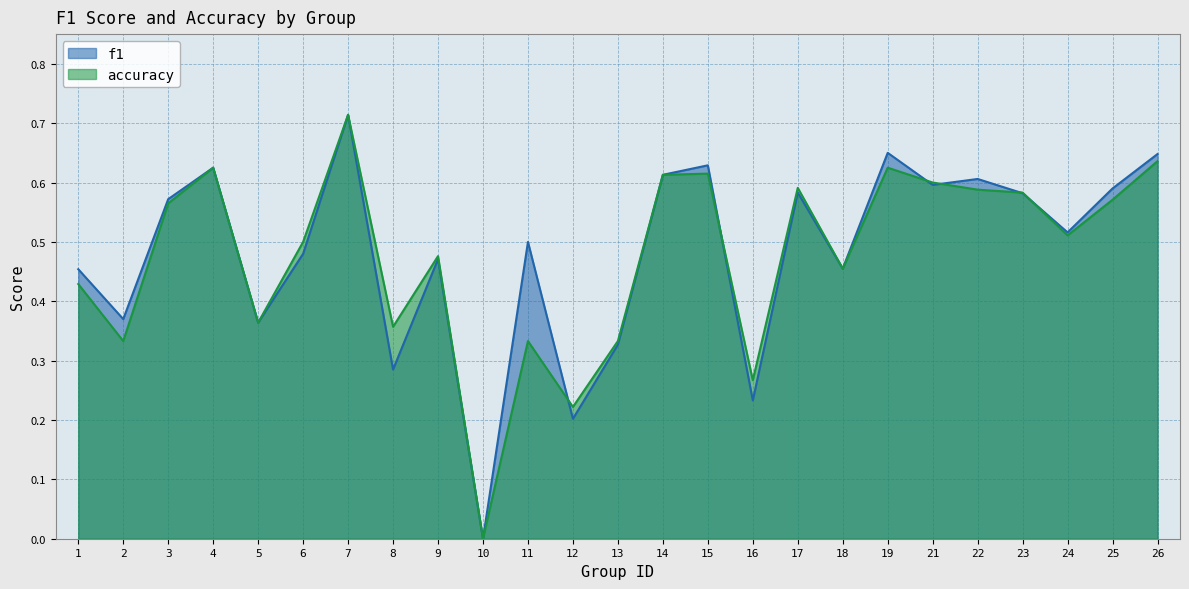

At how many categories does at least one series exceed 0?

24